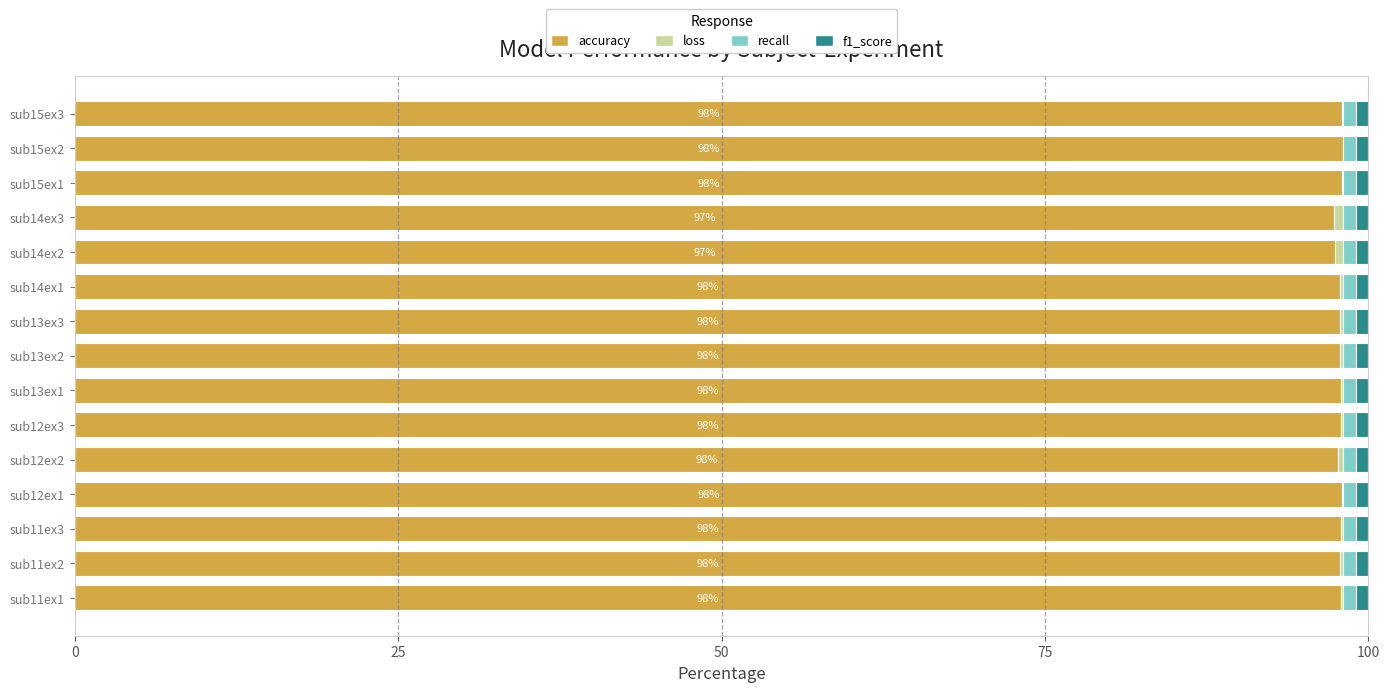

The accuracy series shows 135.9 at sub15ex3. True or false?

False